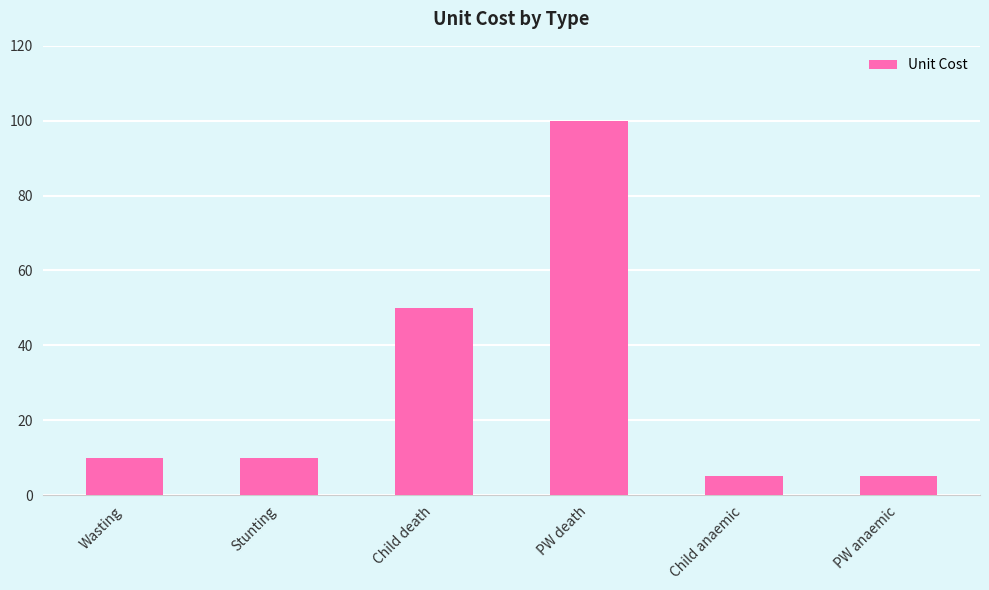

Are the bars grouped side by side (vs. stacked)?

No